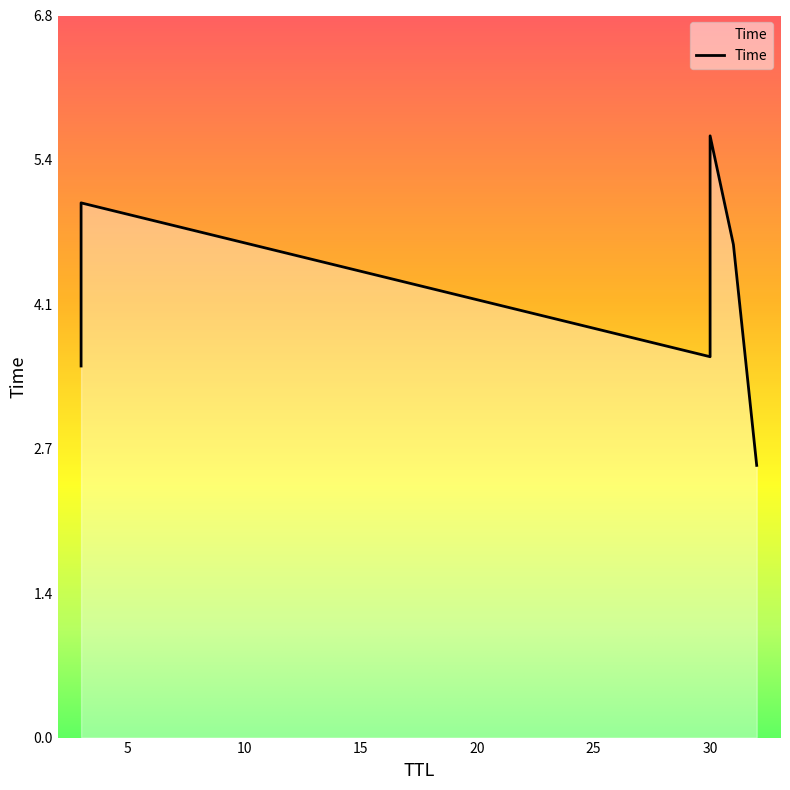

Rank the categories by value from lowest to highest.

32, 3, 30, 31, 3, 30